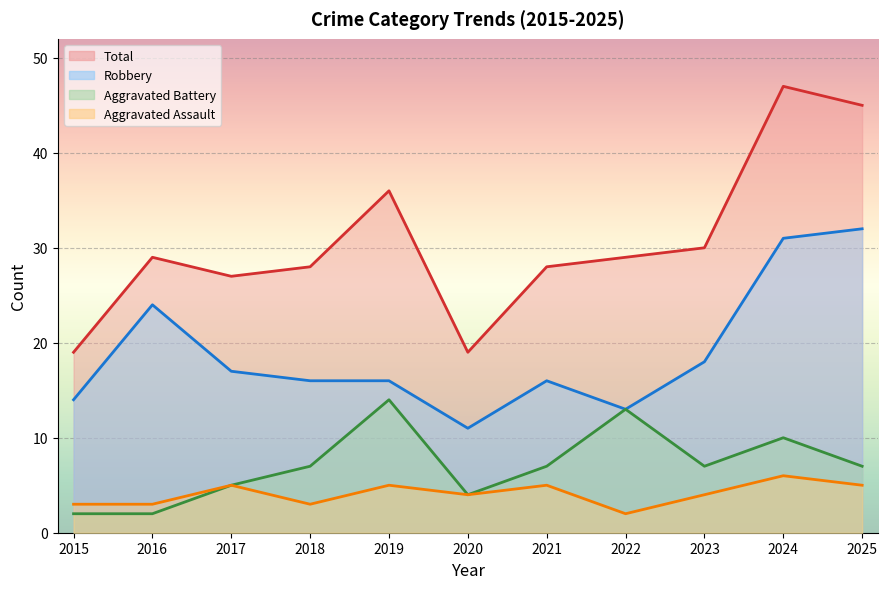

What is the lowest value of the Aggravated Assault series?

2